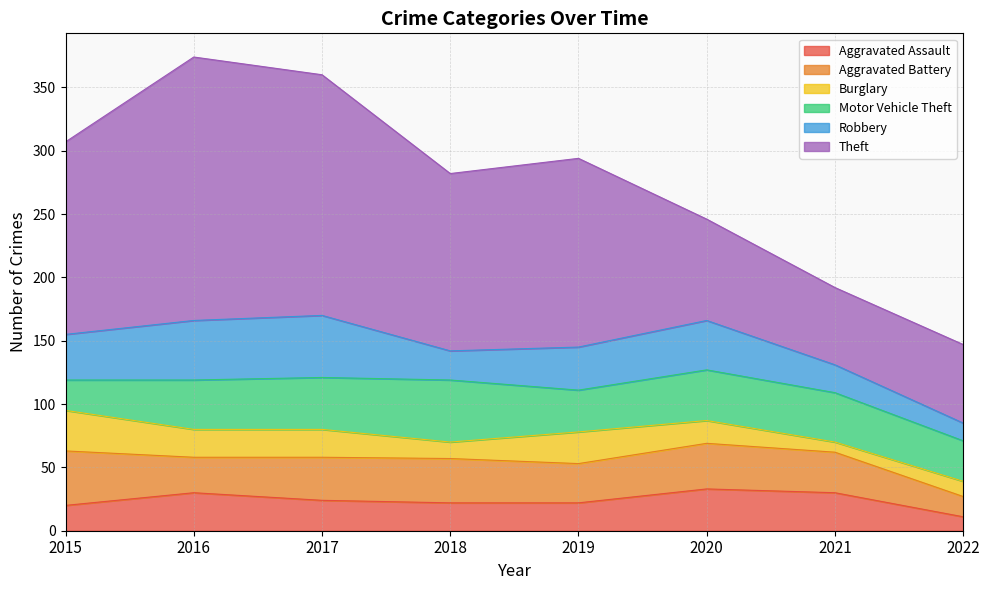

True or false: Robbery and Burglary intersect in this chart.

False